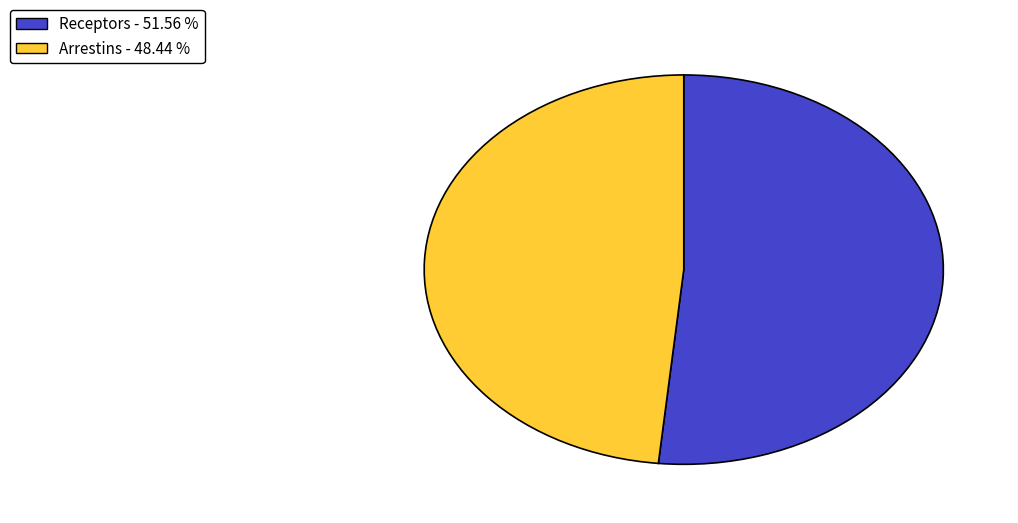

Is there a majority slice in this chart?

Yes